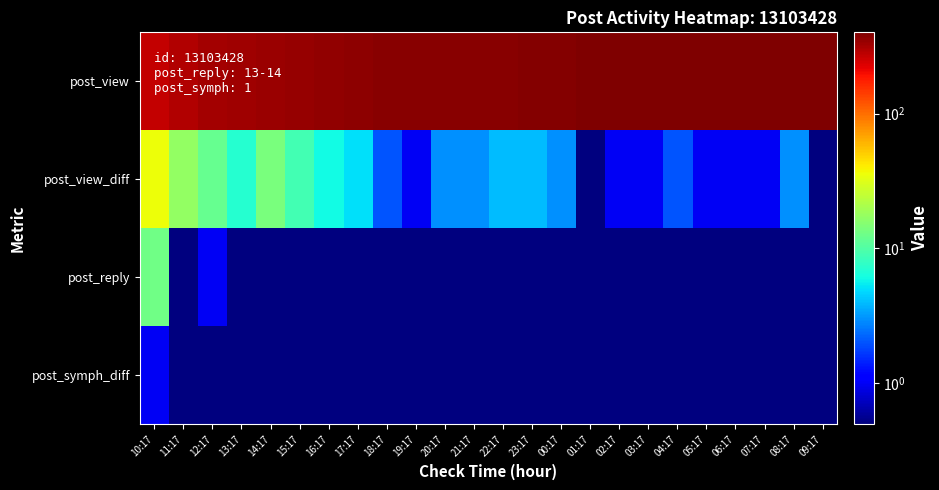

Between 02:17 and 09:17, which series saw the biggest shift?

post_view